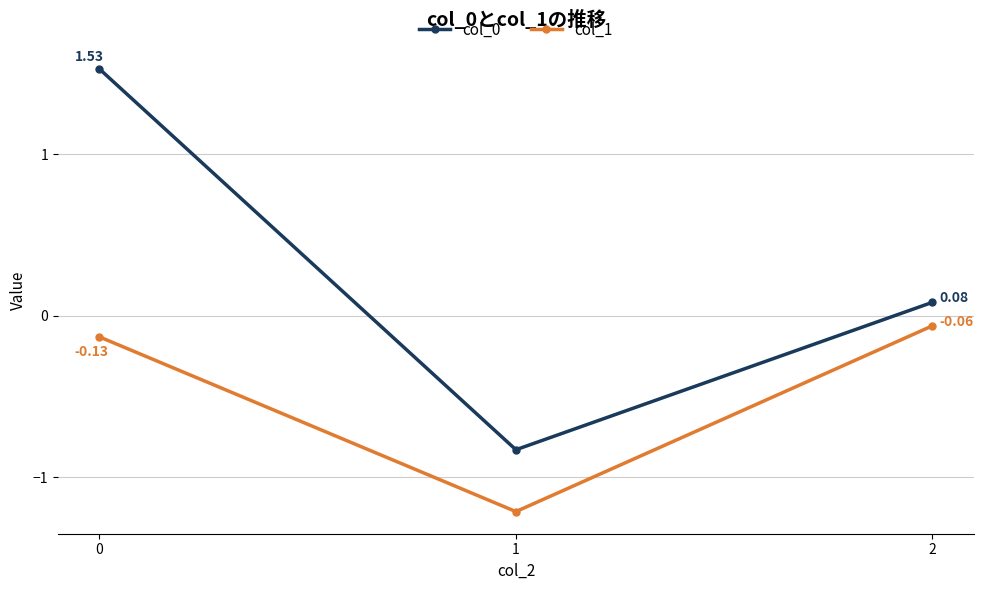

Which series changed the most between 0 and 1?

col_0